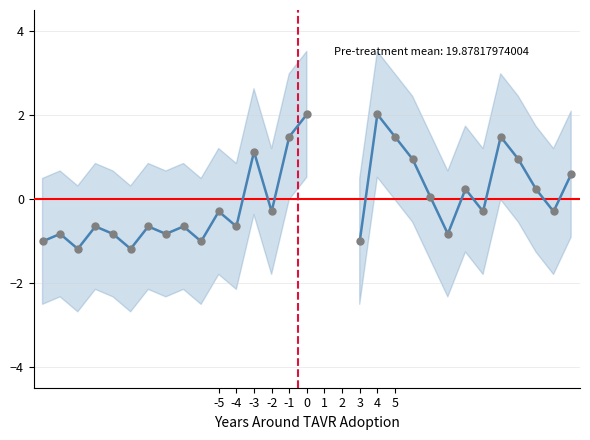

What is the minimum value shown in the chart?

-1.2